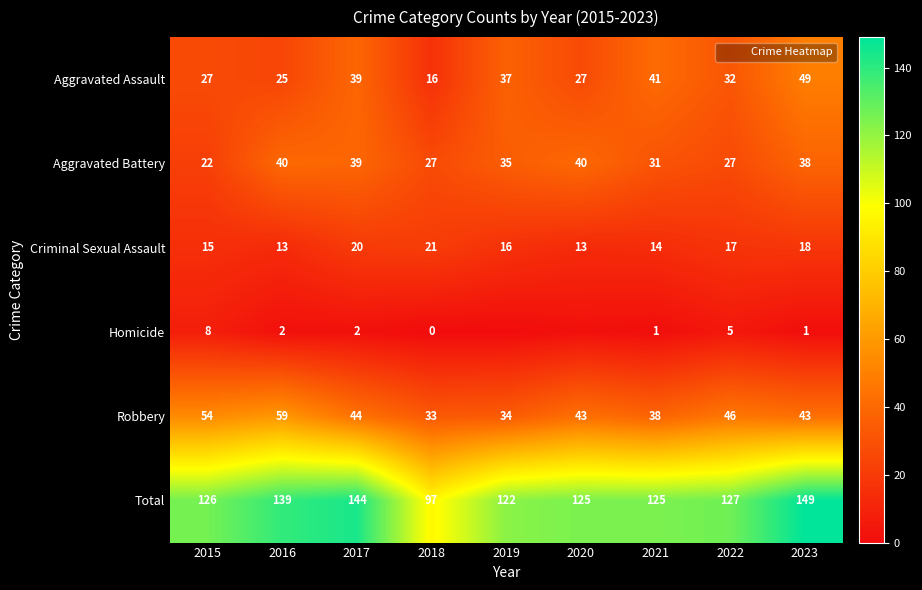

What is the approximate value of Aggravated Battery at 2020, to the nearest 5?

40